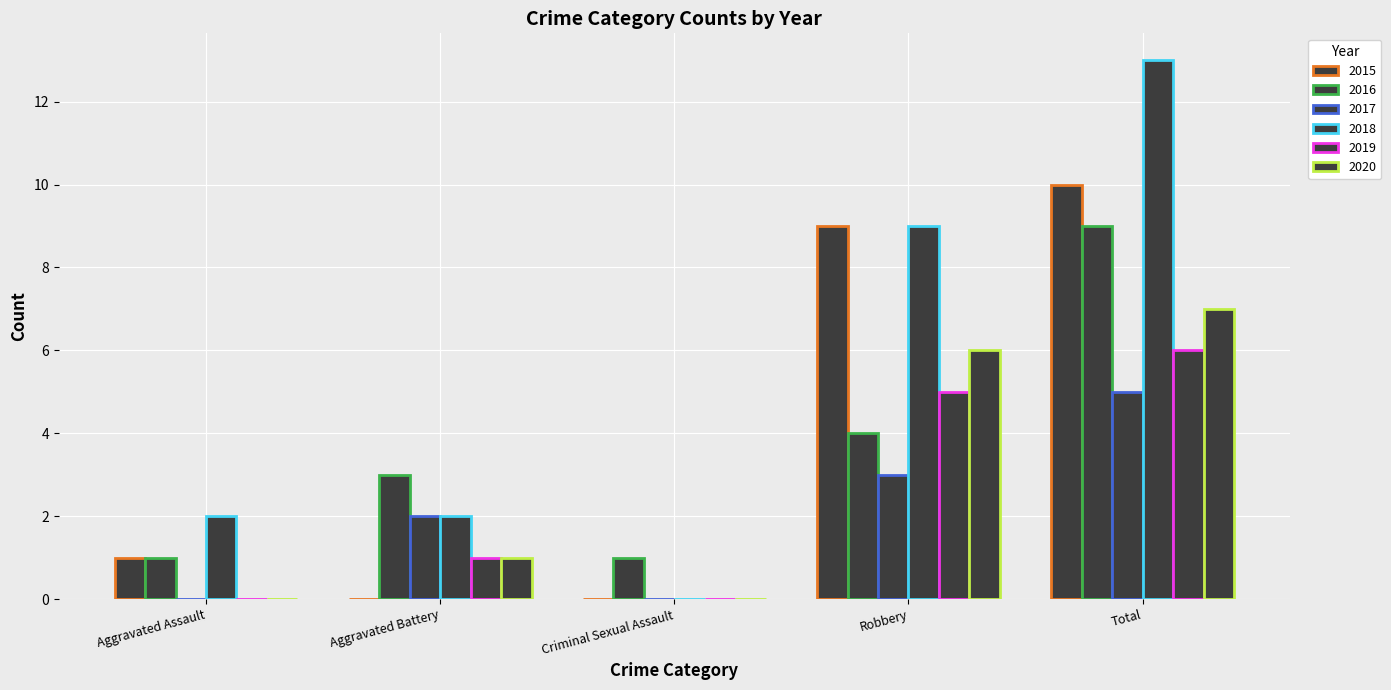

Does the chart contain stacked bars?

No